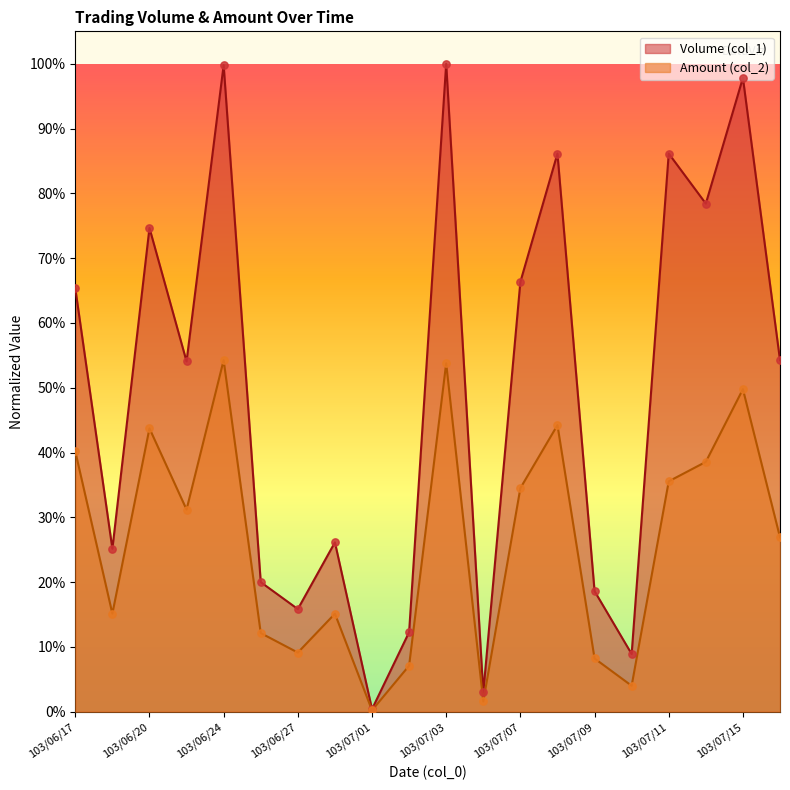

Which series contains the highest Y value?

Volume (col_1)